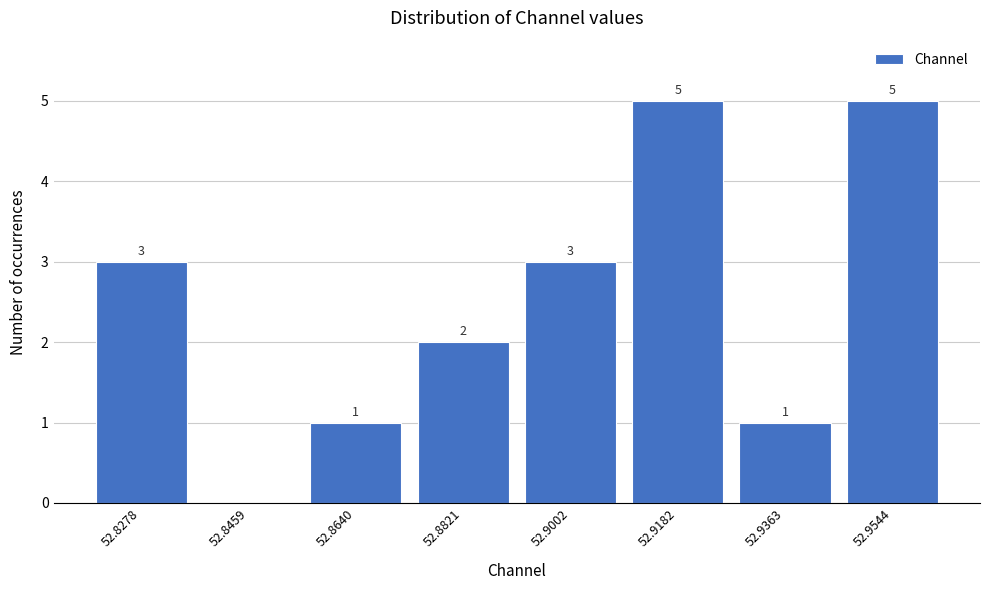

Reading left to right, list all the values displayed in this chart.

52.8278=3	52.8459=0	52.8640=1	52.8821=2	52.9002=3	52.9182=5	52.9363=1	52.9544=5